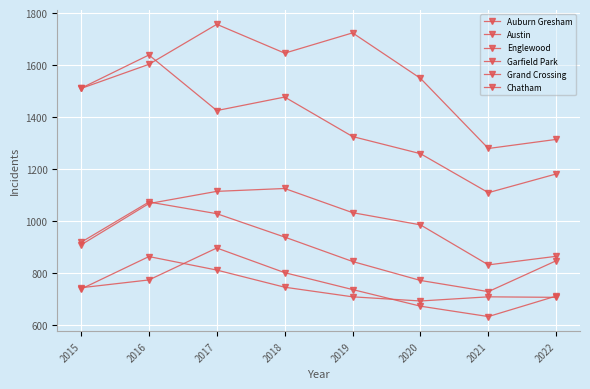

Is this an area chart (filled region under the line)?

No